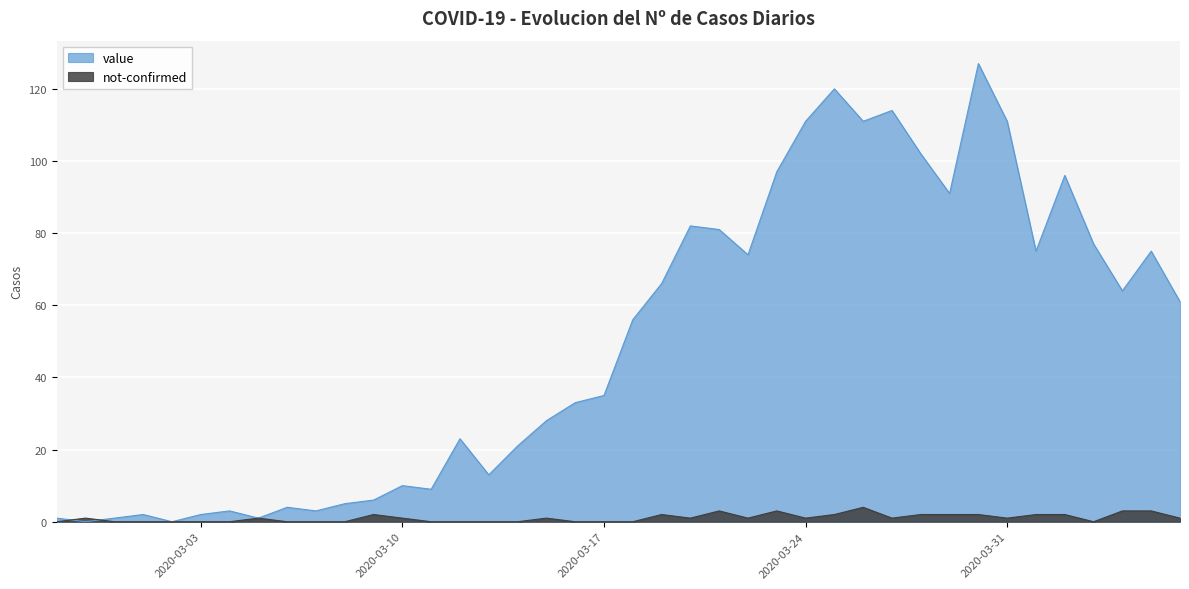

Count the number of data series in this chart.

2